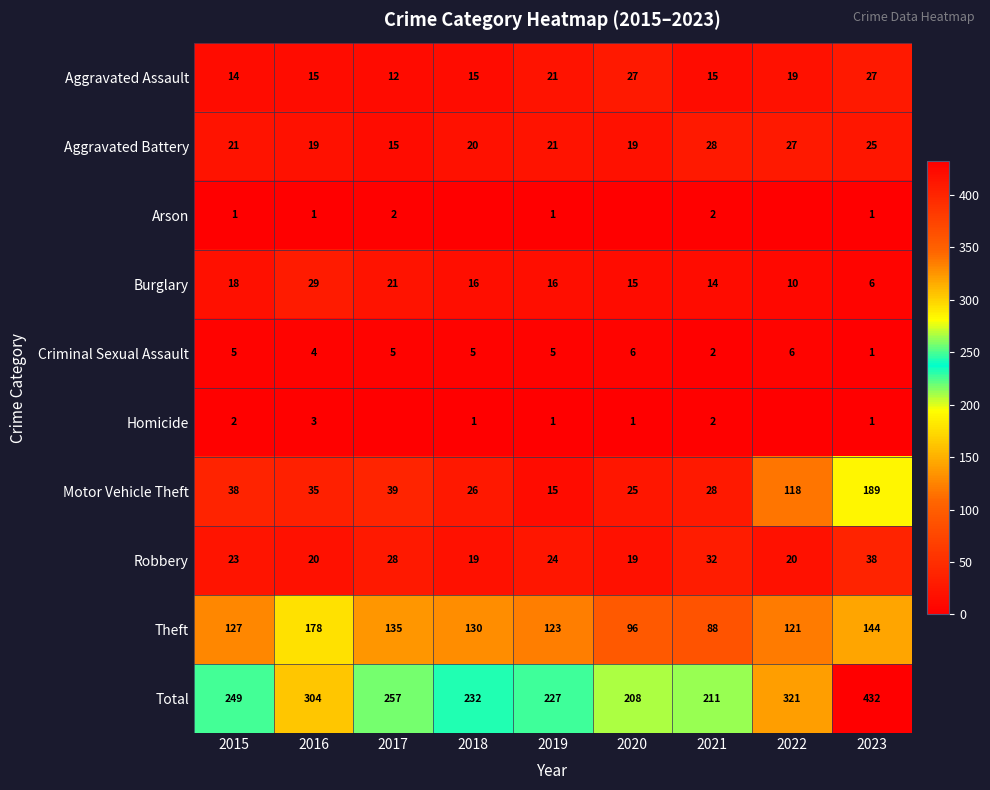

Is the value of Burglary at 2015 greater than the value of Arson at 2015?

Yes